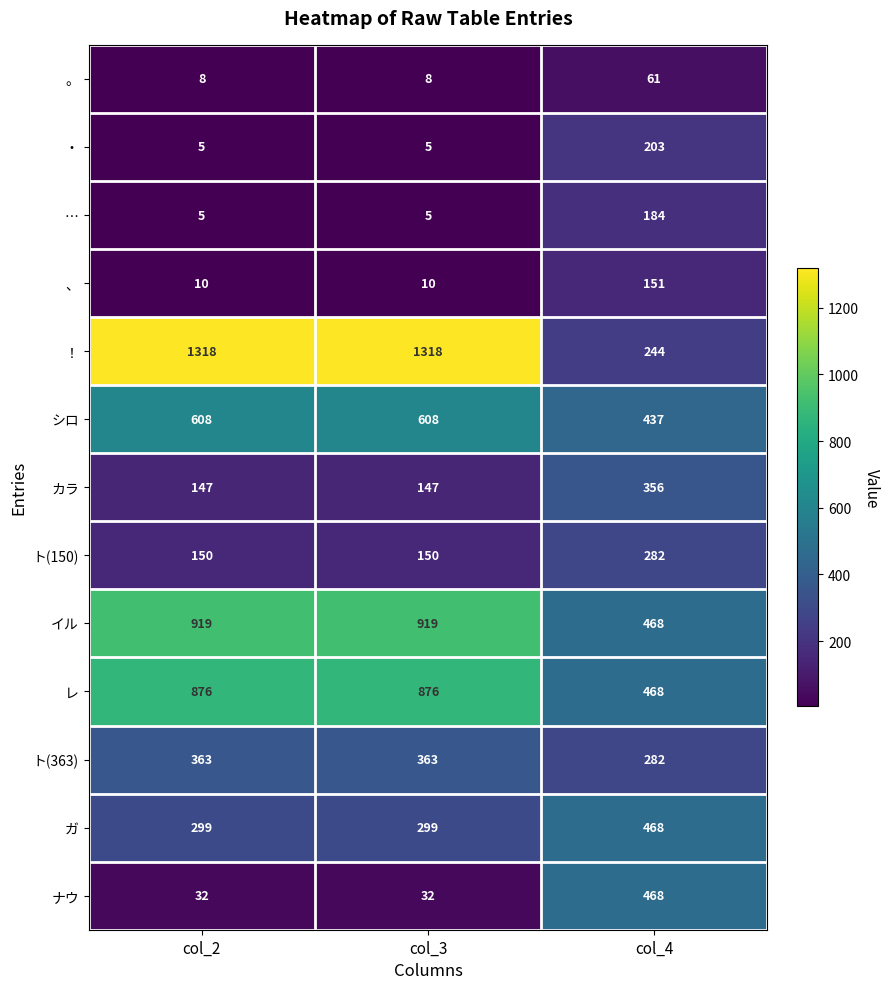

Which series has the largest range (max minus min)?

！